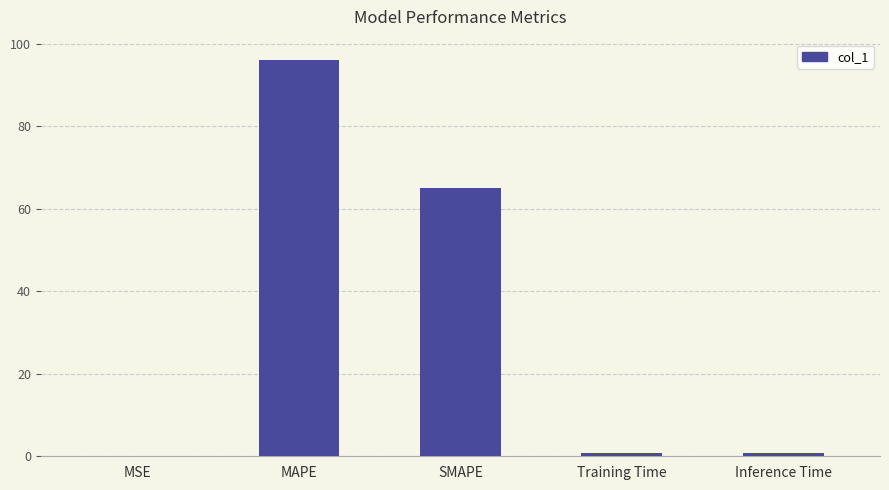

At which label is the value closest to 48?

SMAPE